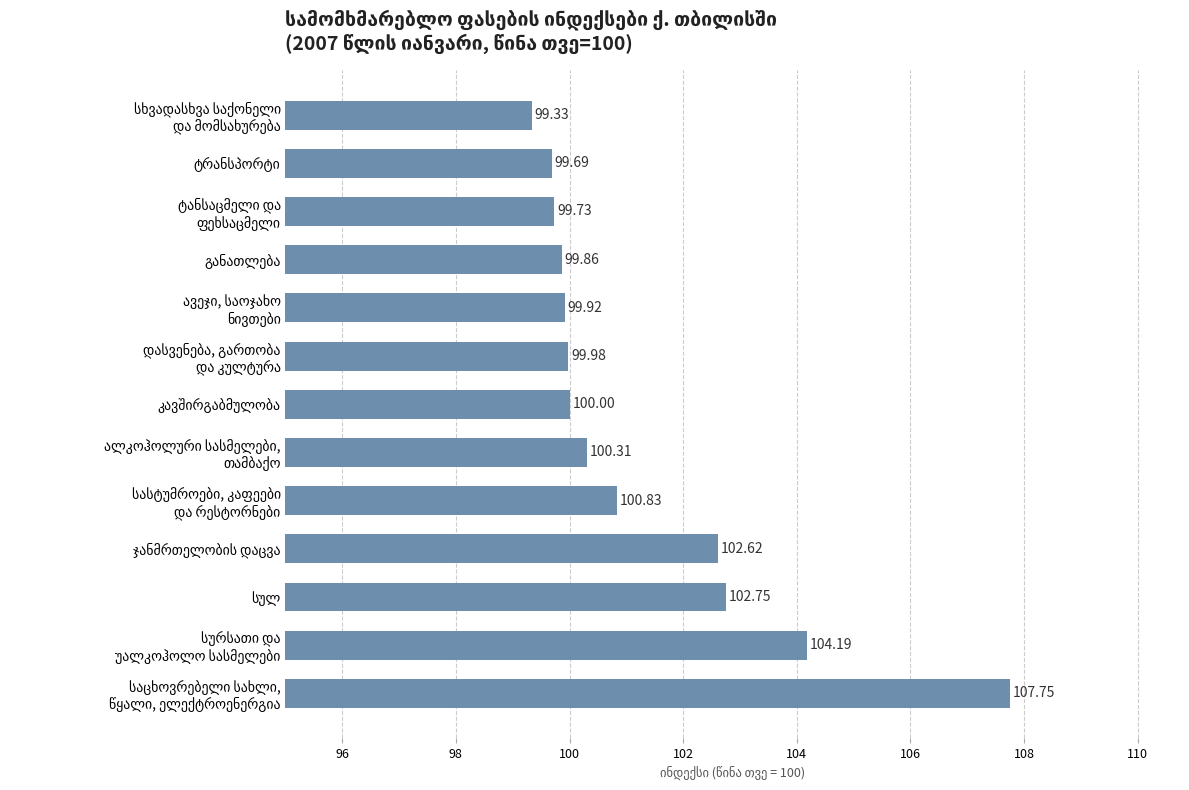

What is the sum of all values?

1317.0